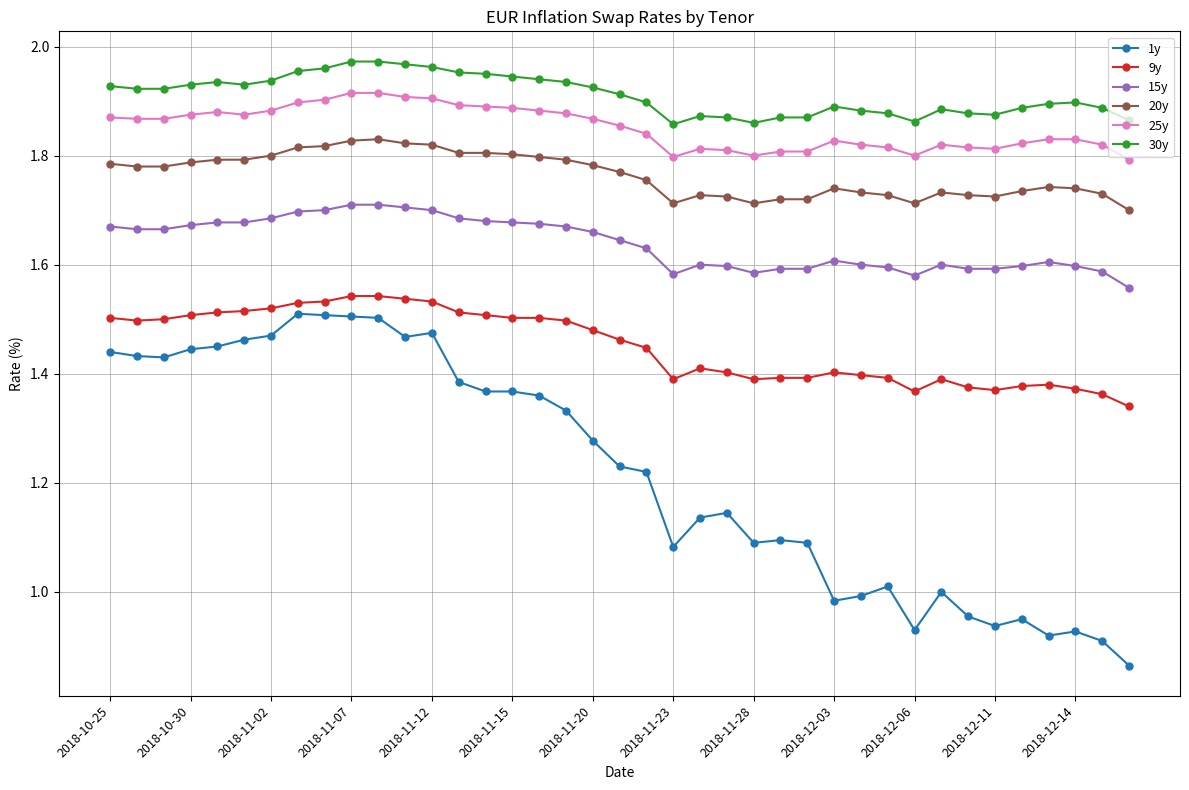

Which series has the largest total across all categories?

30y